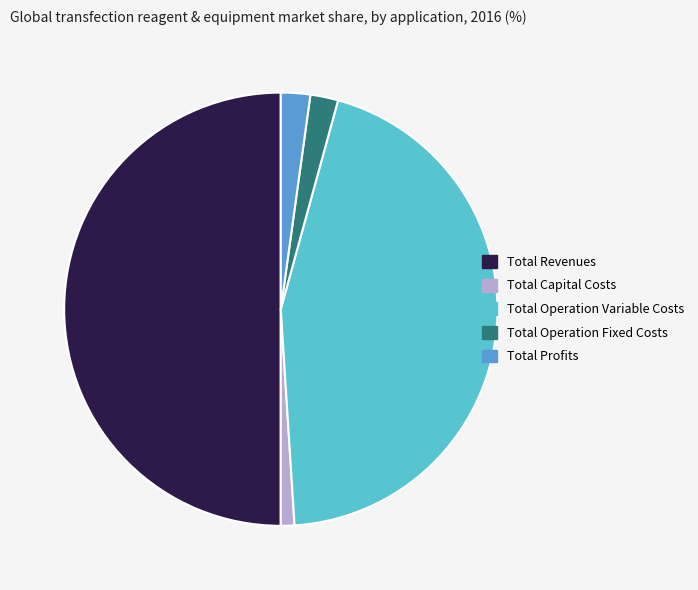

Combined, do Total Operation Fixed Costs and Total Profits account for over 50%?

No